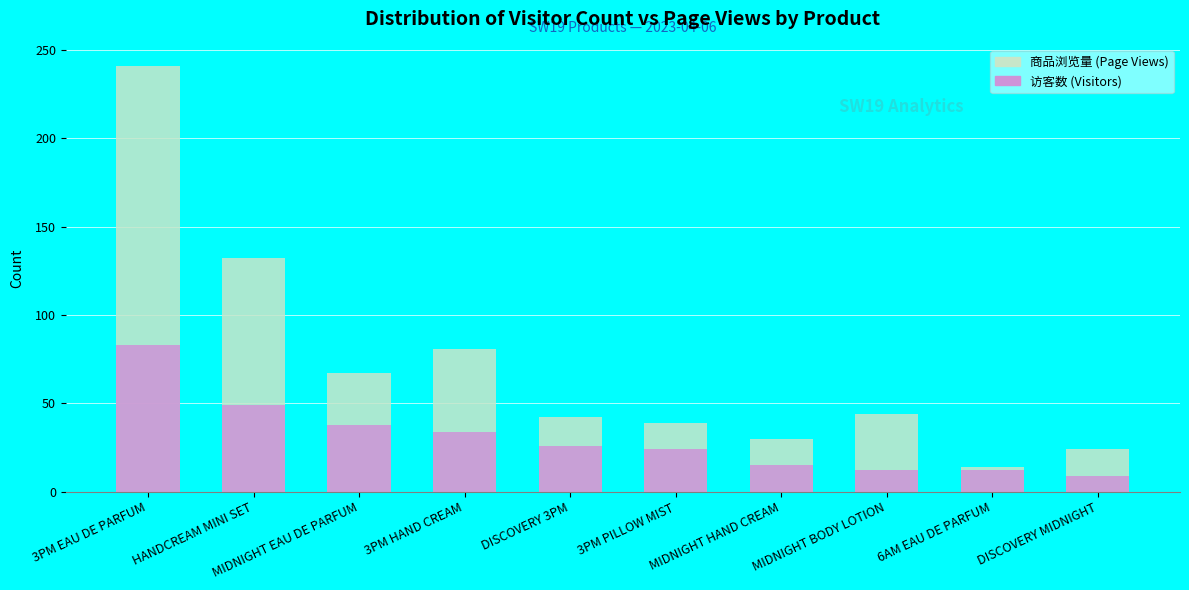

At how many categories does at least one series exceed 119?

2